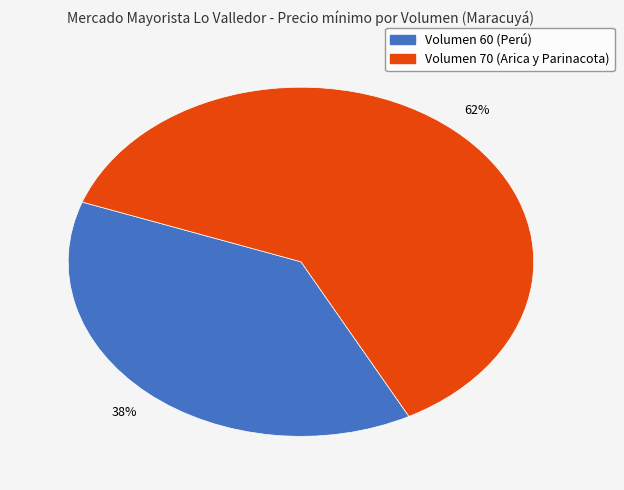

To the nearest percent, what is the average slice percentage?

50%